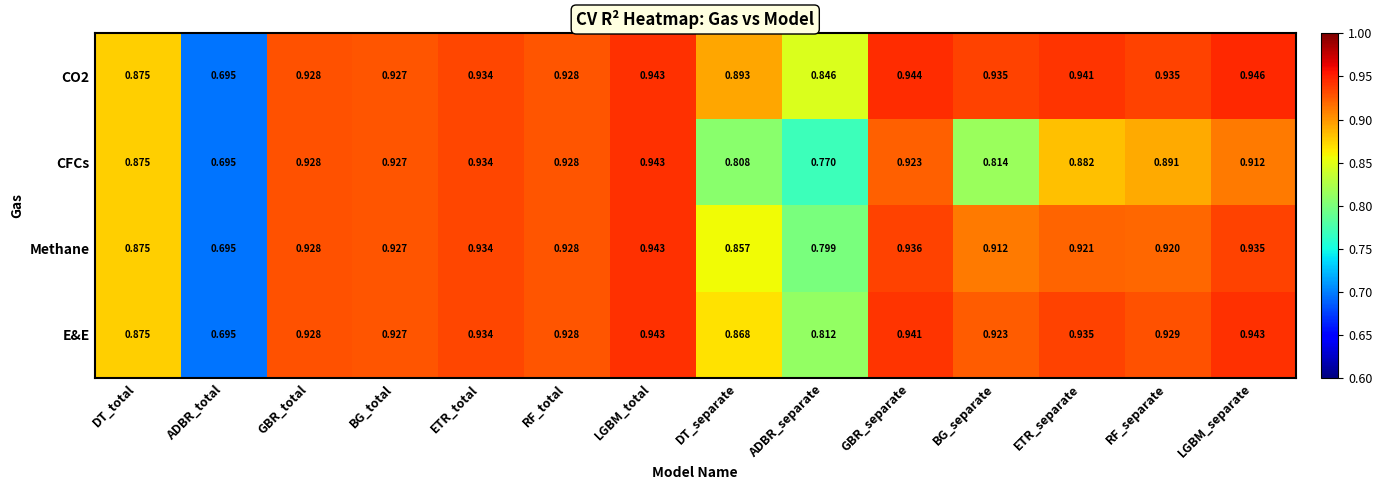

At which label is Methane closest to 0?

ADBR_total